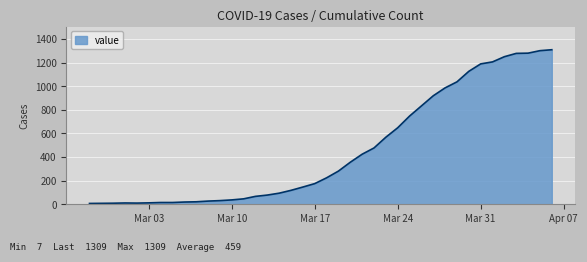

What is the difference between the maximum and minimum values?

1302